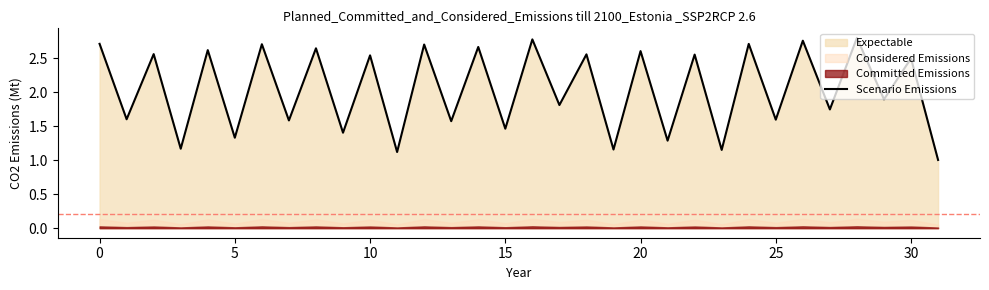

Which label corresponds to the smallest value in the chart?

31